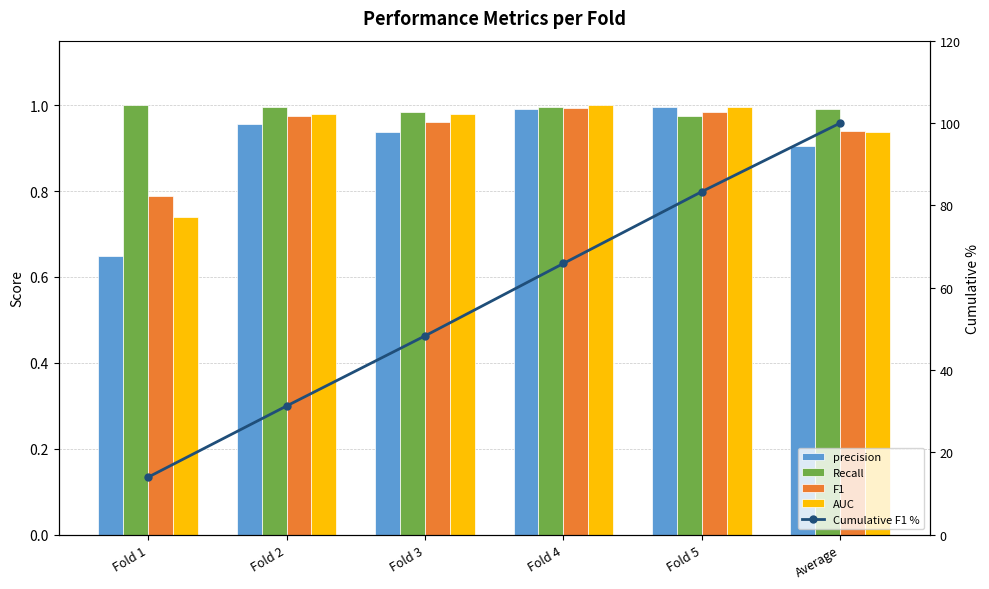

Rank the series at Average from lowest to highest value.

precision, AUC, F1, Recall, Cumulative F1 %